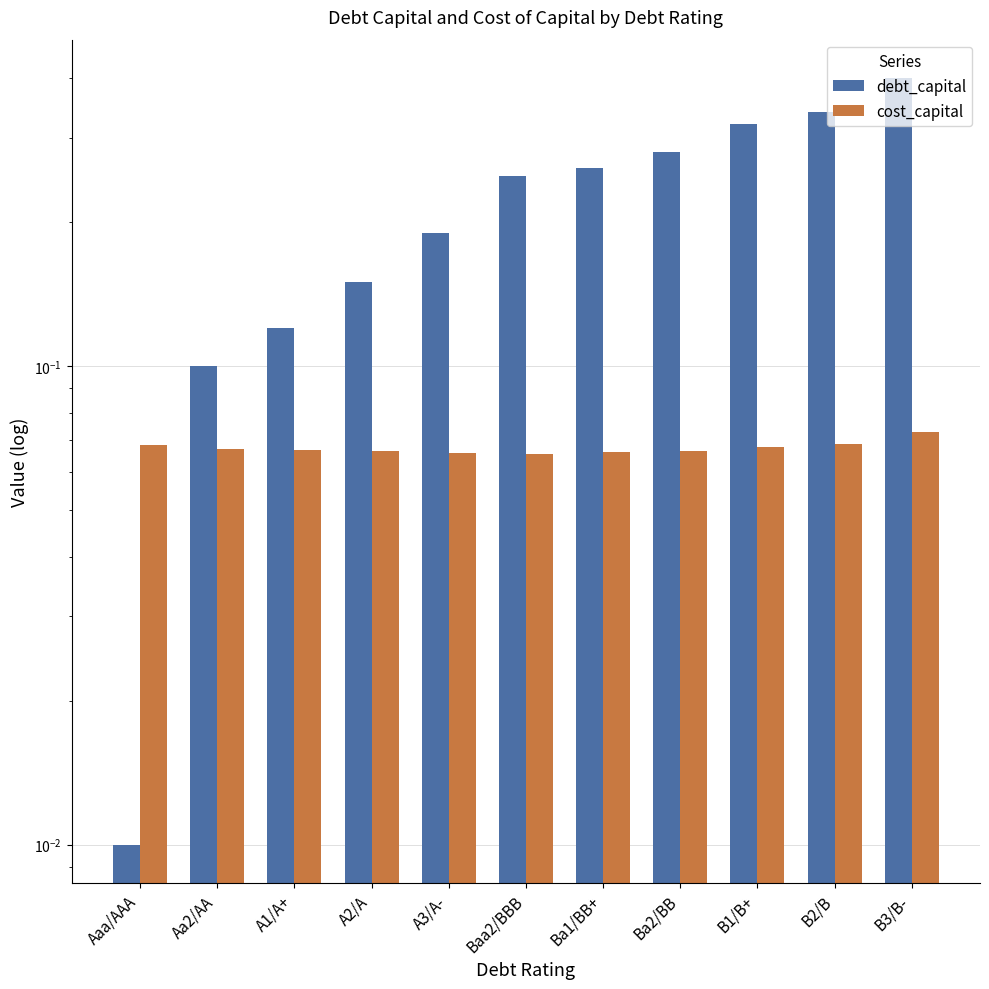

Reading right to left, what are all the values shown in this chart?

debt_capital: 0.4	0.3	0.3	0.3	0.3	0.2	0.2	0.1	0.1	0.1	0.0
cost_capital: 0.1	0.1	0.1	0.1	0.1	0.1	0.1	0.1	0.1	0.1	0.1